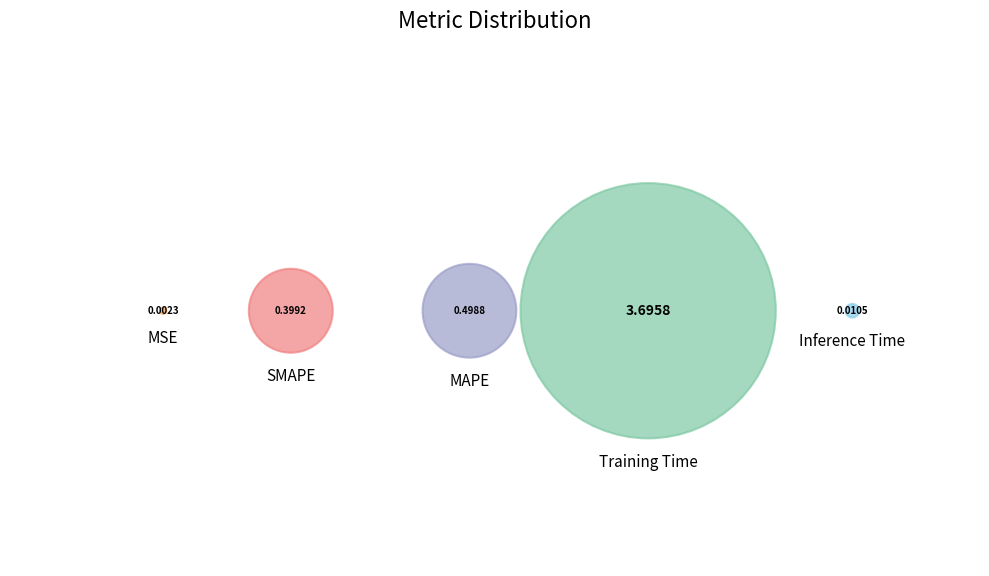

True or false: Training Time accounts for 87% of the total.

False